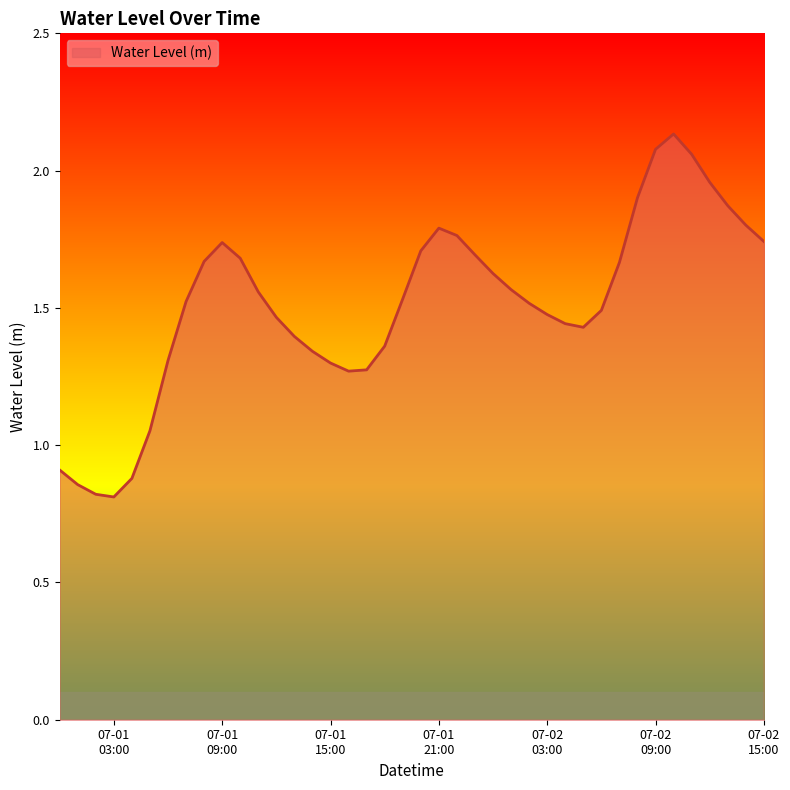

What is the smallest value displayed?

0.8